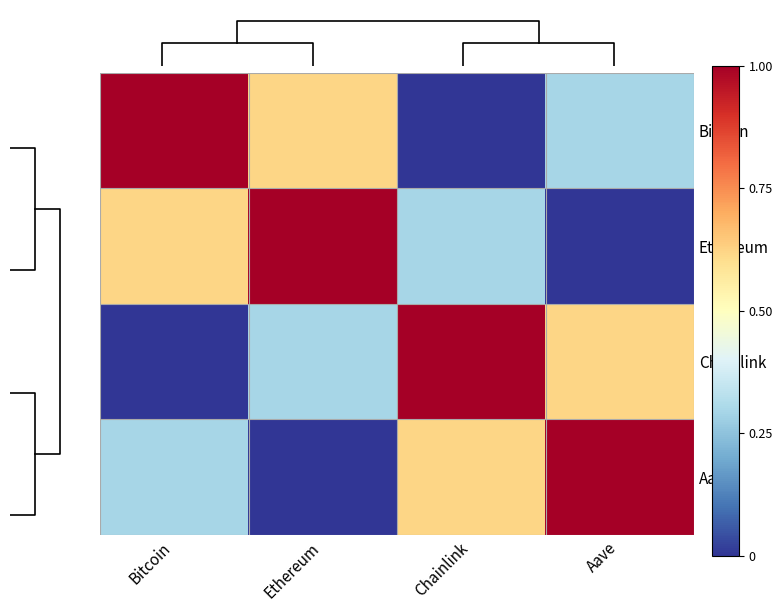

Read the Aave value at Aave.

1.0